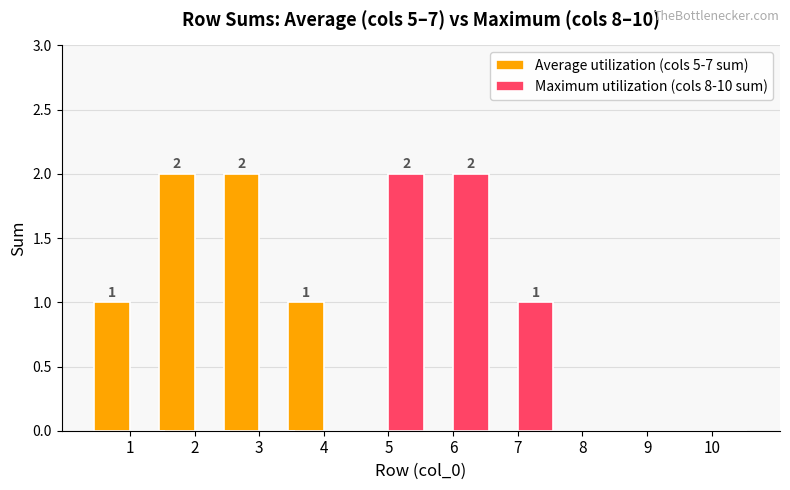

Which series changed the most between 4 and 9?

Average utilization (cols 5-7 sum)